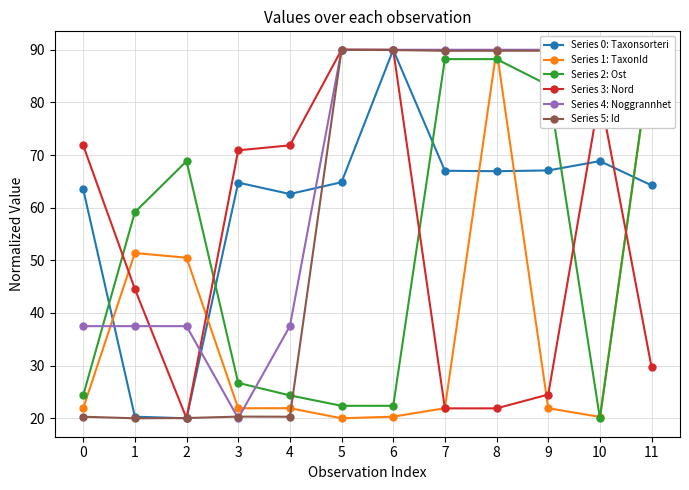

Rank the series by their maximum value, from lowest to highest.

Series 0: Taxonsorteri, Series 1: TaxonId, Series 2: Ost, Series 3: Nord, Series 4: Noggrannhet, Series 5: Id